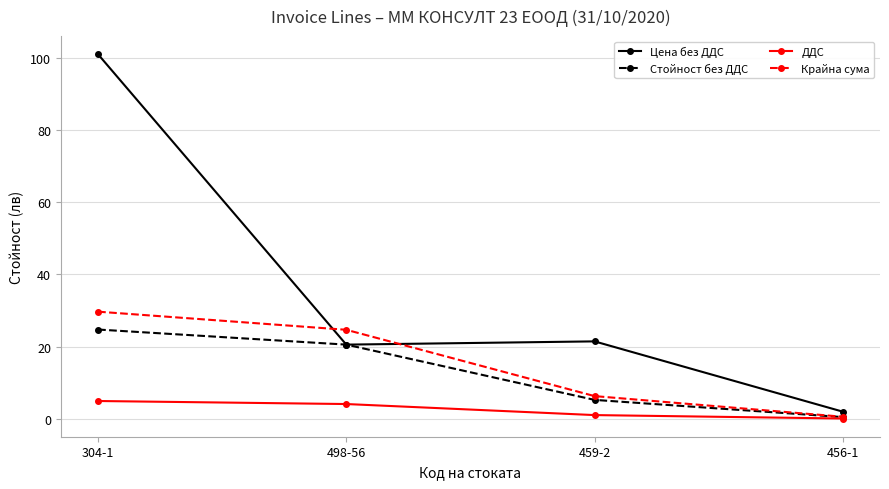

At which label does Крайна сума reach its peak?

304-1